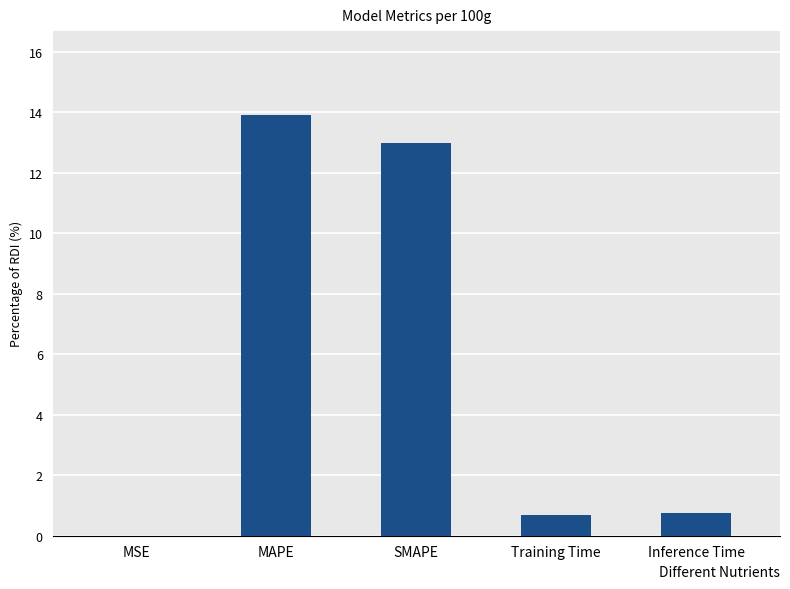

Is it true that the value at MAPE is 13.9?

True